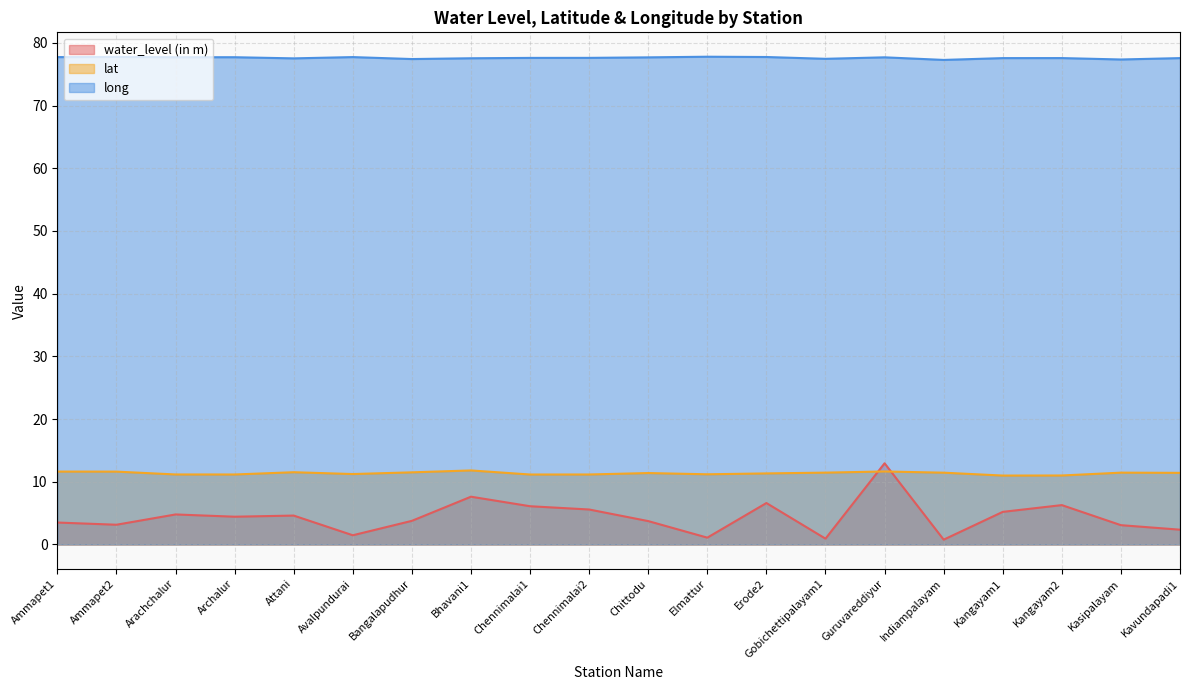

Reading left to right, what are all the values shown in this chart?

water_level (in m): 3.5	3.1	4.8	4.4	4.6	1.5	3.8	7.6	6.1	5.6	3.7	1.1	6.6	0.9	12.9	0.8	5.2	6.3	3.1	2.4
lat: 11.6	11.6	11.2	11.2	11.5	11.2	11.5	11.8	11.2	11.2	11.4	11.2	11.3	11.5	11.6	11.4	11.0	11.0	11.5	11.4
long: 77.7	77.7	77.7	77.7	77.5	77.7	77.4	77.5	77.6	77.6	77.7	77.8	77.7	77.4	77.7	77.3	77.6	77.6	77.3	77.6